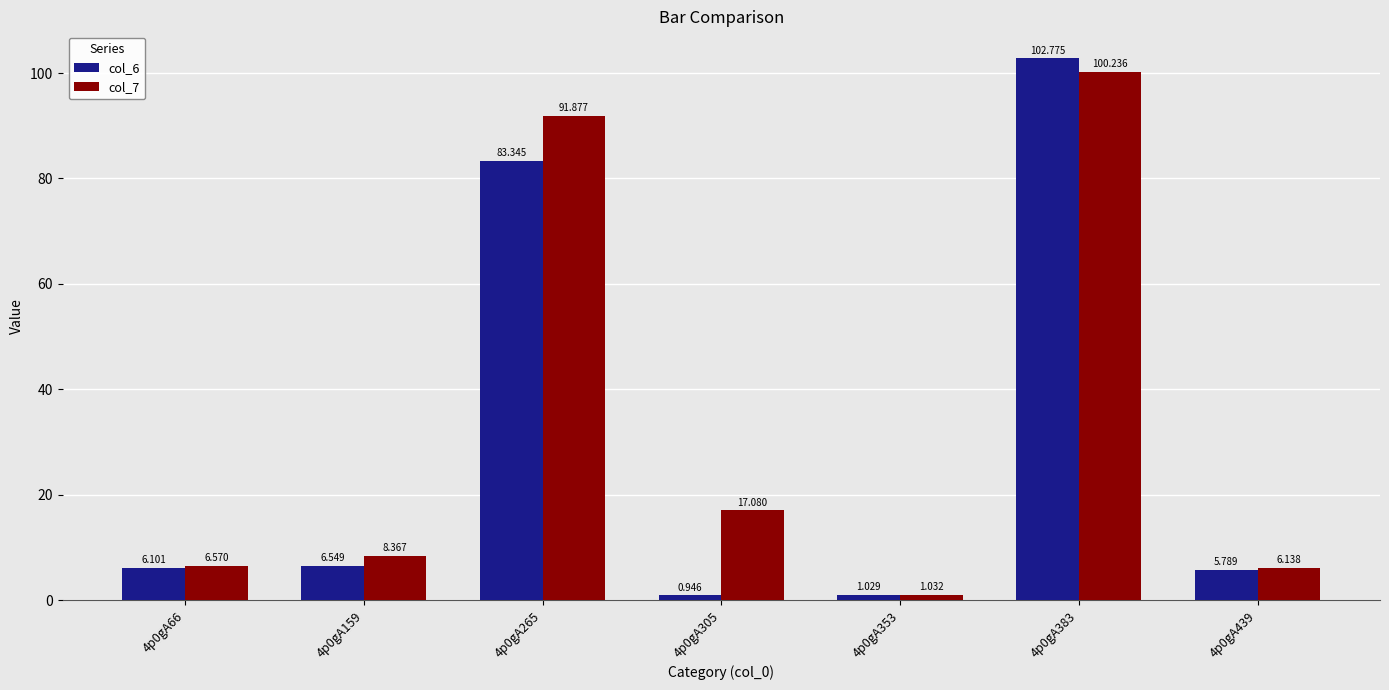

Is the value of col_7 at 4p0gA353 greater than the value of col_6 at 4p0gA439?

No